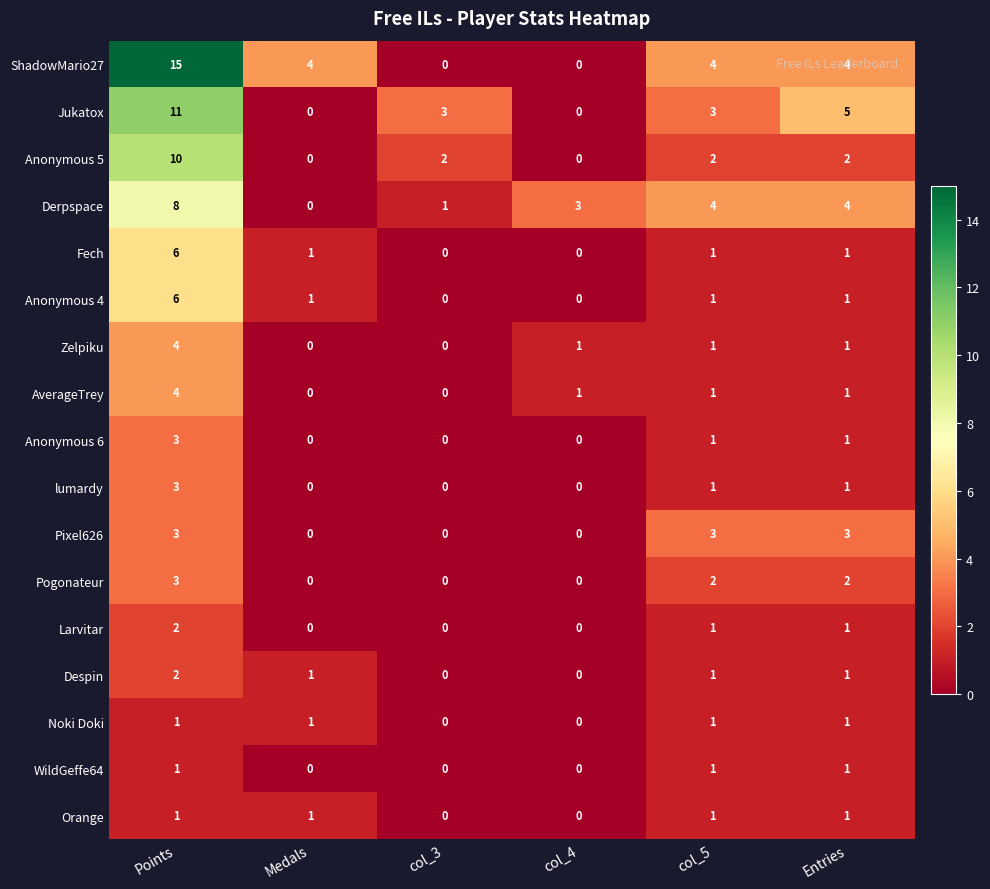

What is the maximum value for Pixel626?

3